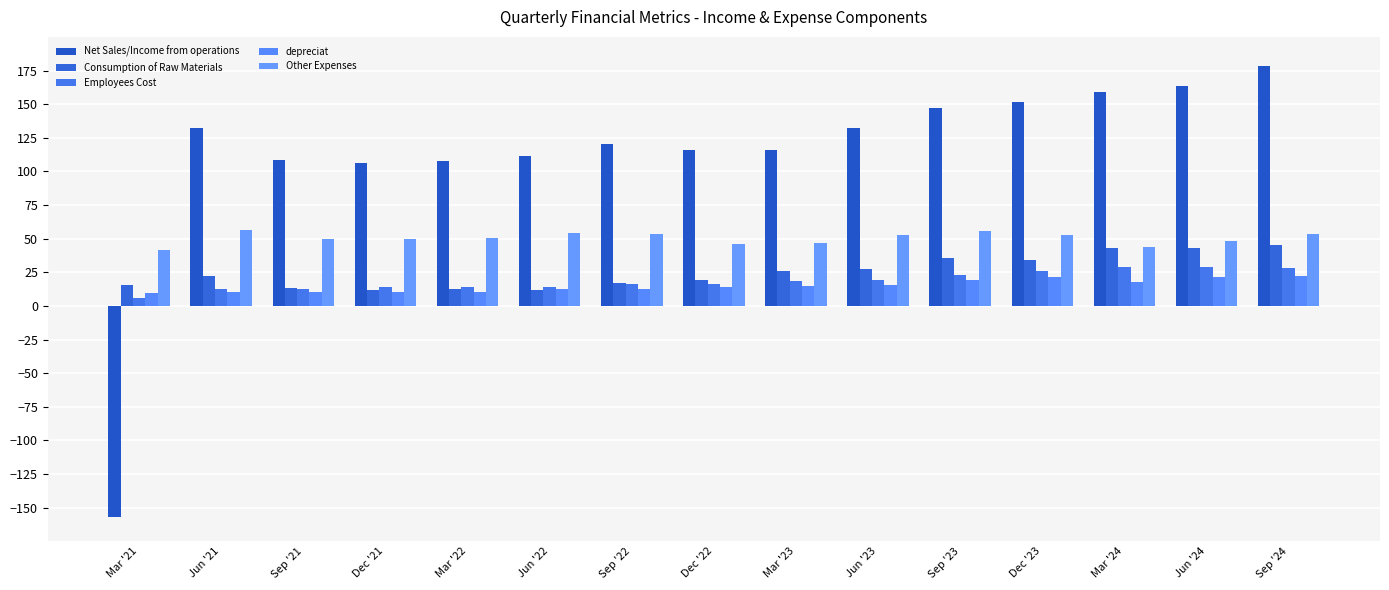

What is the lowest value of the Consumption of Raw Materials series?

11.8